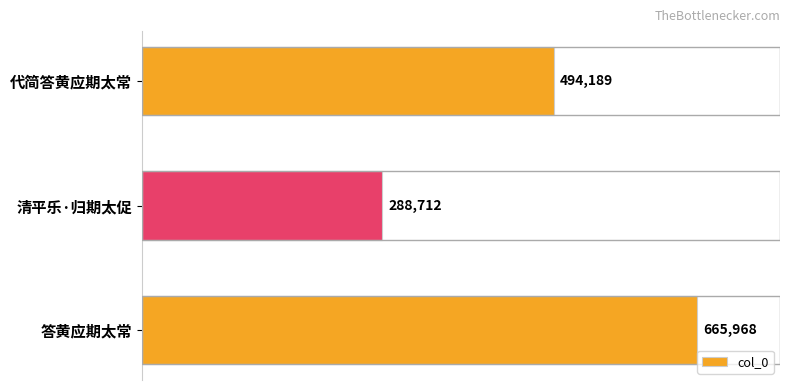

Which has a higher value, 代简答黄应期太常 or 答黄应期太常?

答黄应期太常